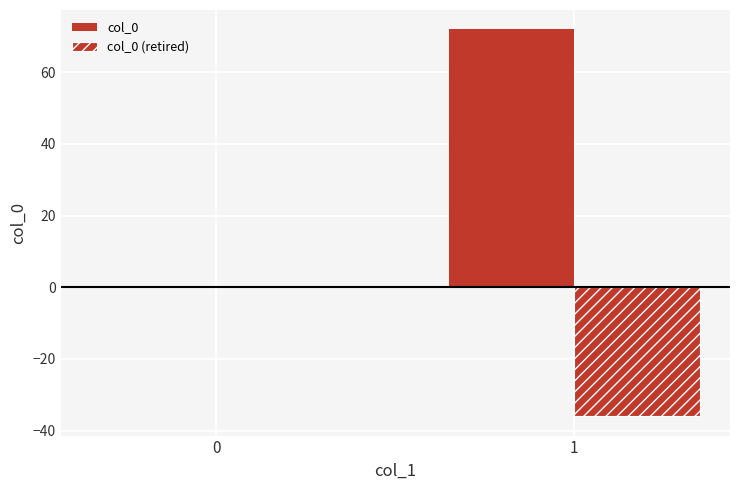

Which label corresponds to the smallest value in the chart?

1